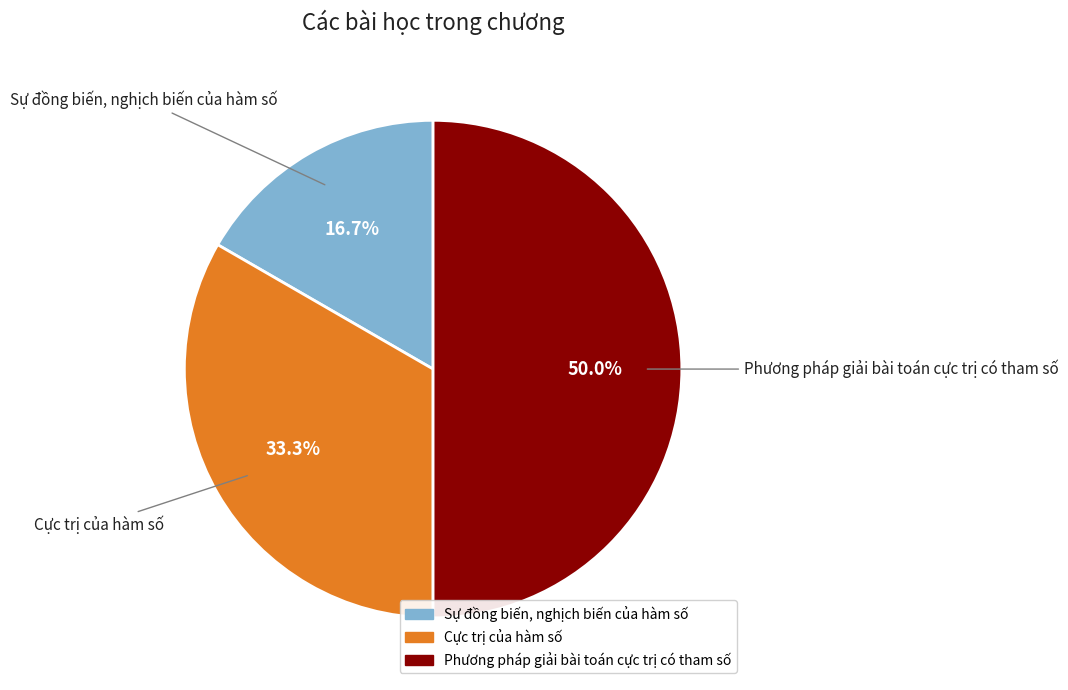

Count the number of slices in the pie.

3